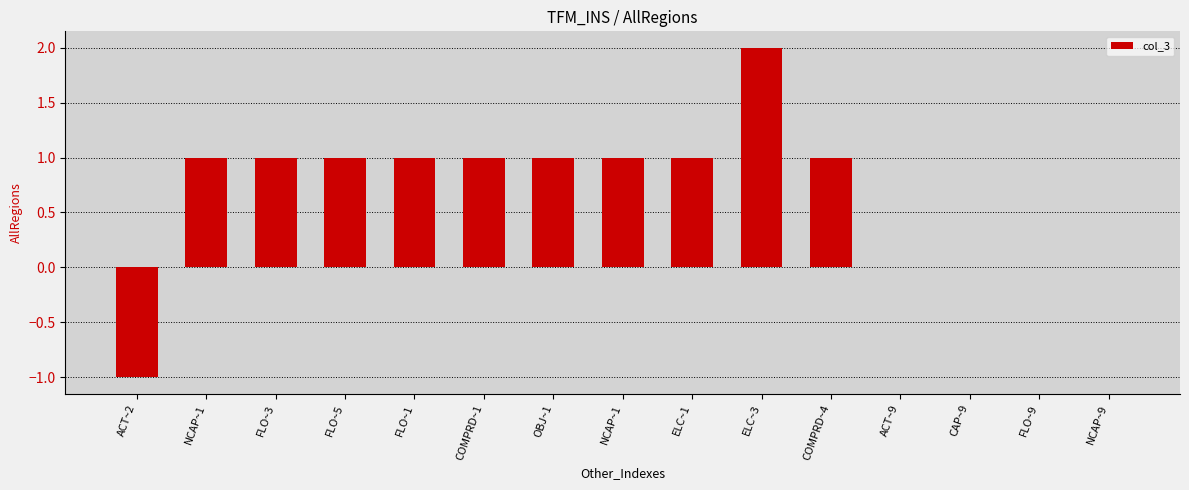

What is the average value?

0.7